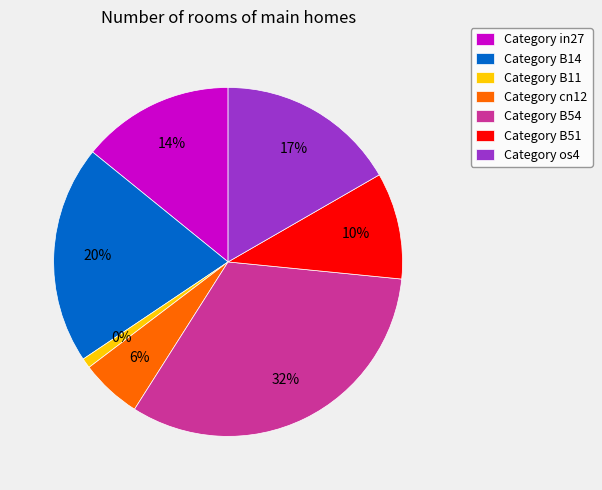

The cn12 slice represents 6% of the pie. True or false?

True